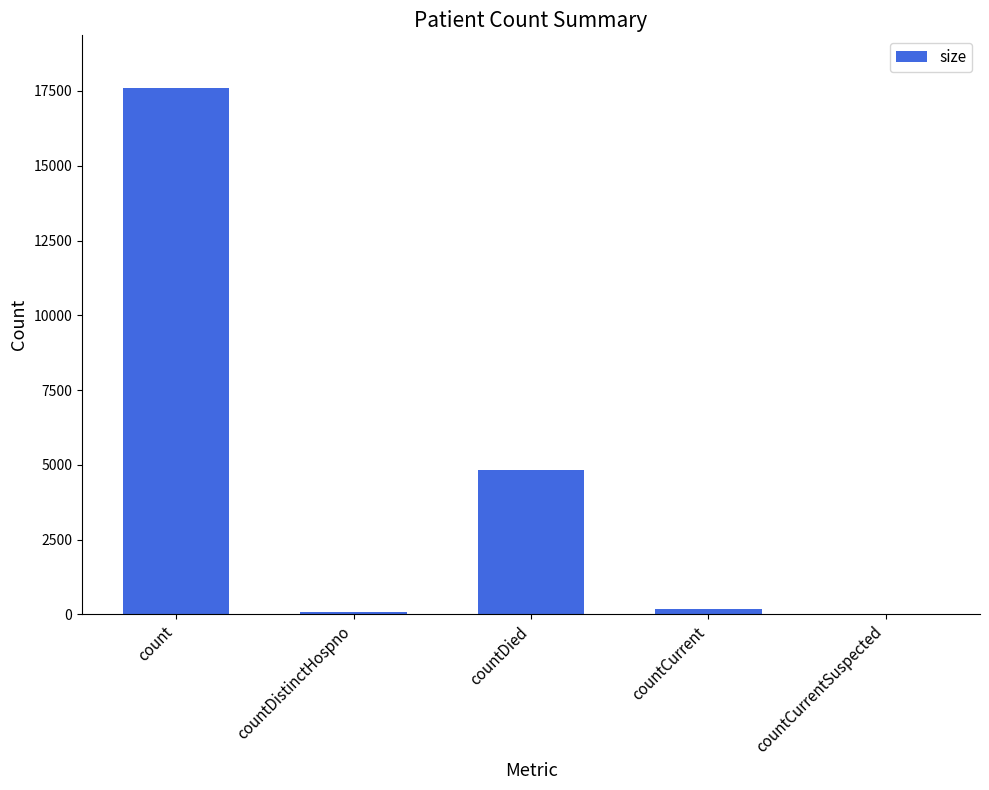

What is the sum of all values?

22671